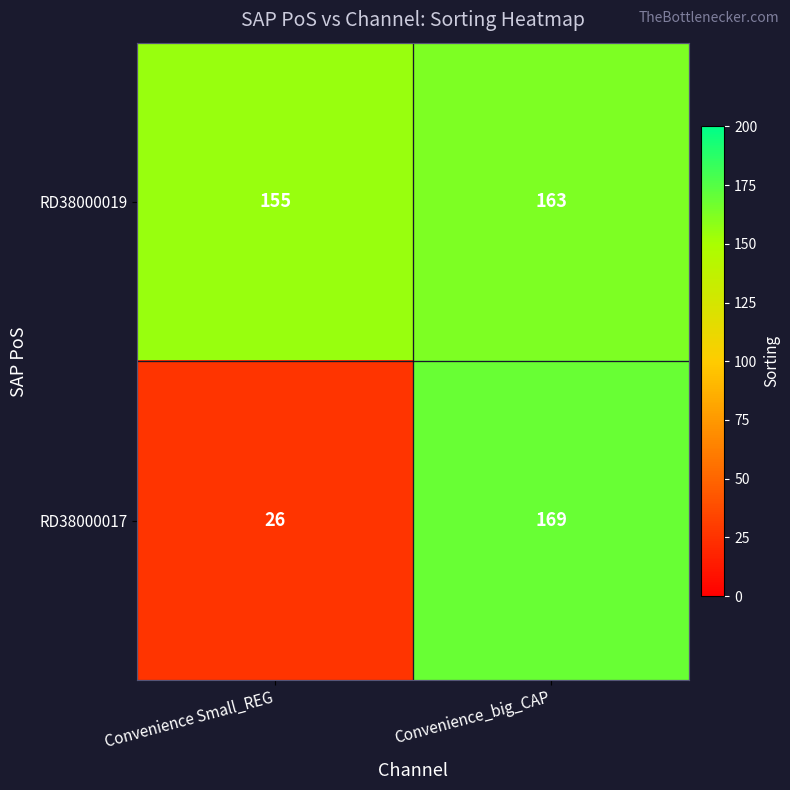

What is the lowest value of the RD38000019 series?

155